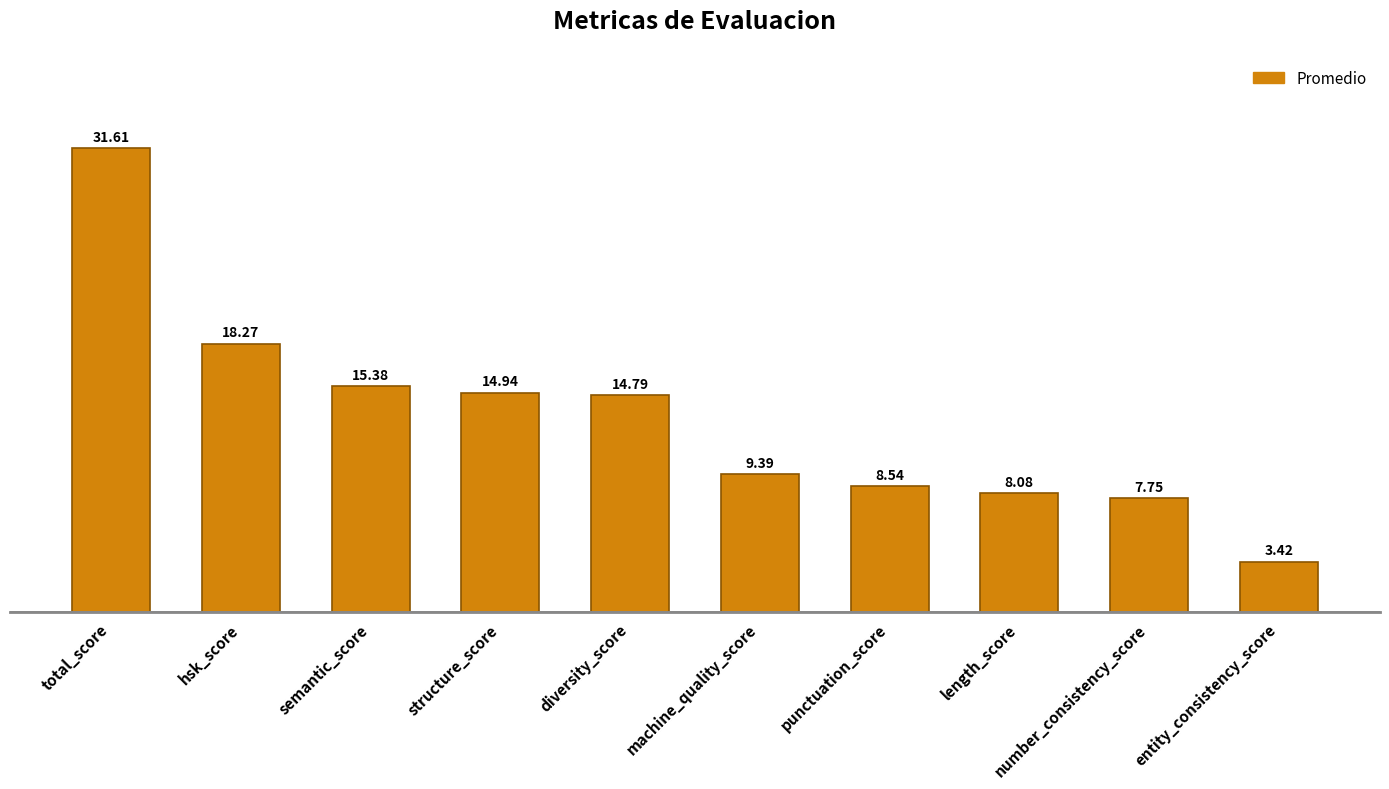

What is the sum of the values at total_score and diversity_score?

46.4